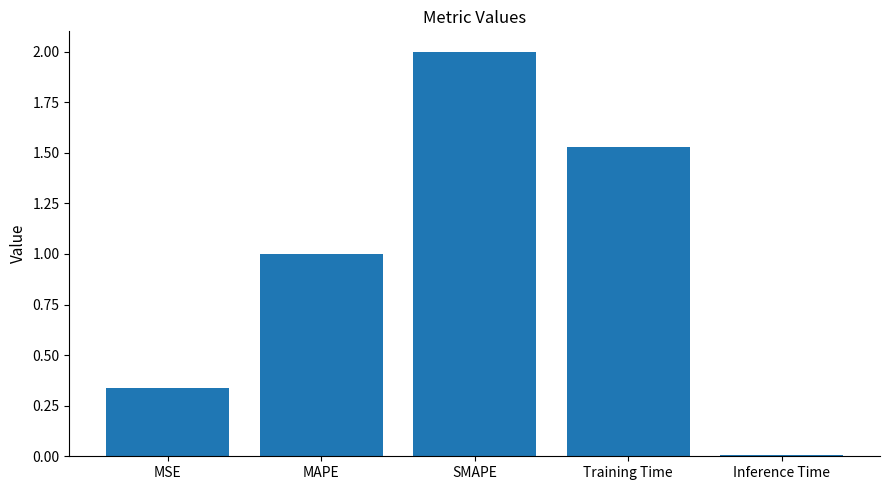

What is the value of the 3rd bar from the left?

2.0